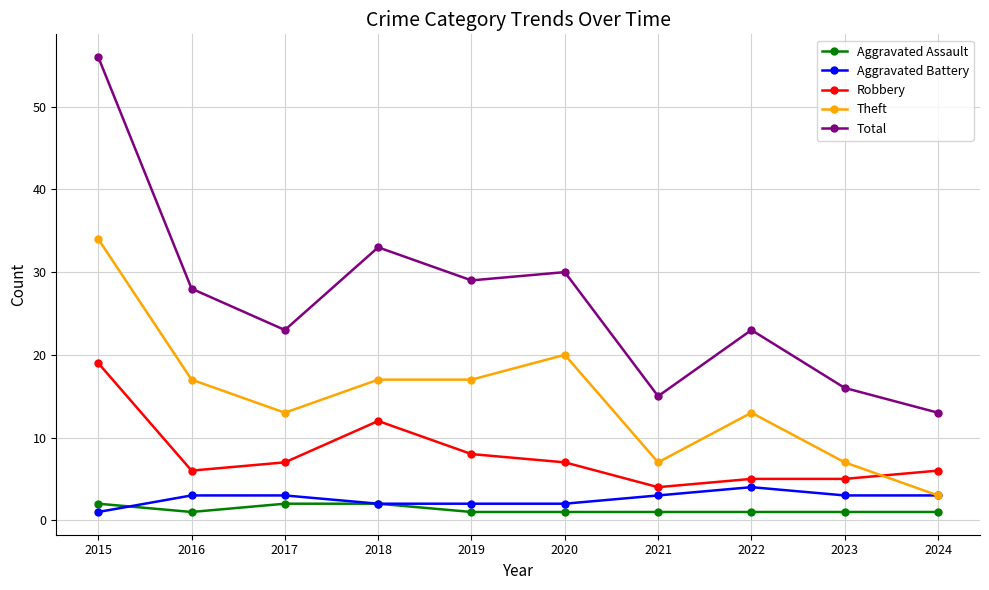

True or false: Robbery and Theft intersect in this chart.

True